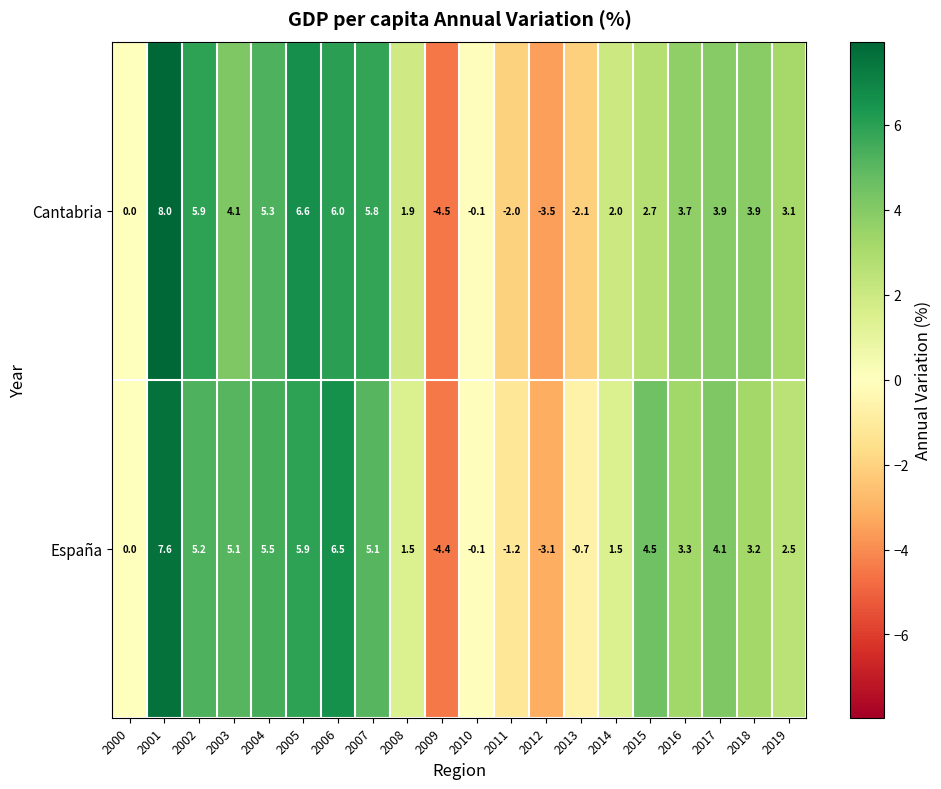

Which series has the largest range (max minus min)?

Cantabria